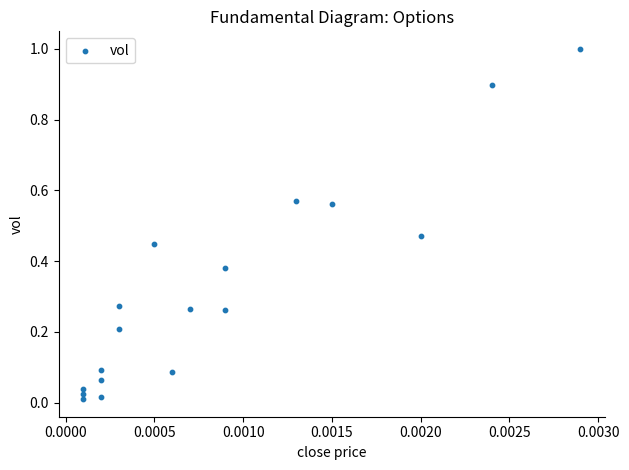

What is the range of Y values (max minus min)?

1.0